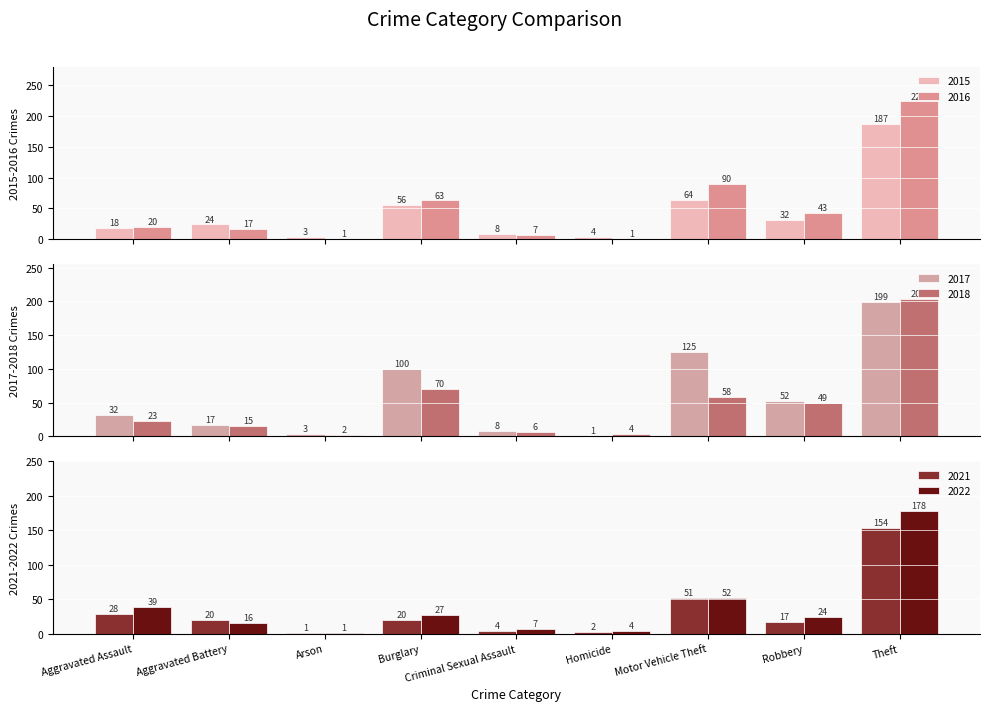

What is the approximate value of 2016 at Motor Vehicle Theft?

90